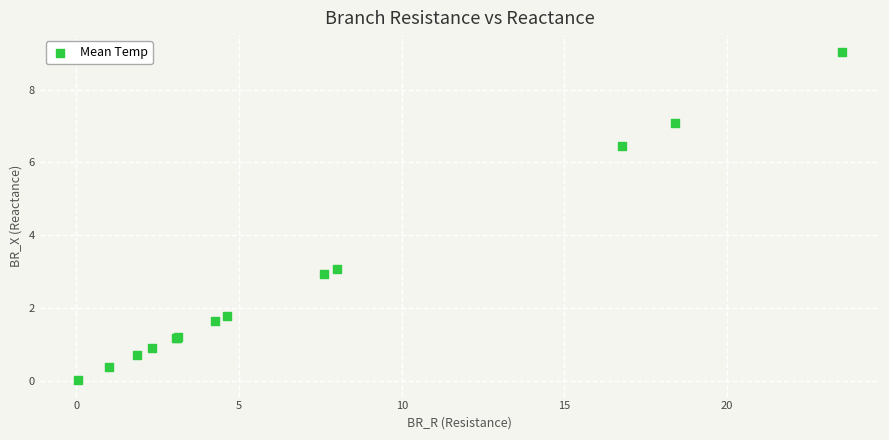

What Y value in the scatter plot is closest to 4?

3.1